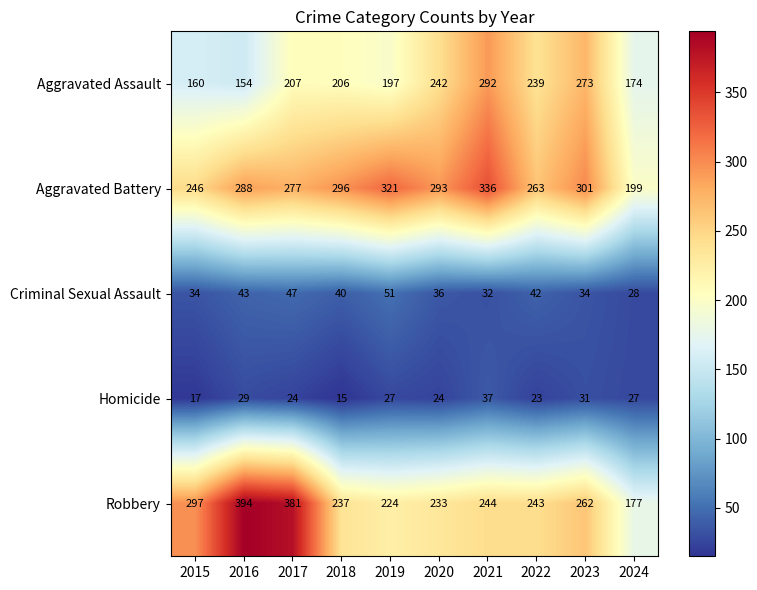

Count the number of data series in this chart.

5